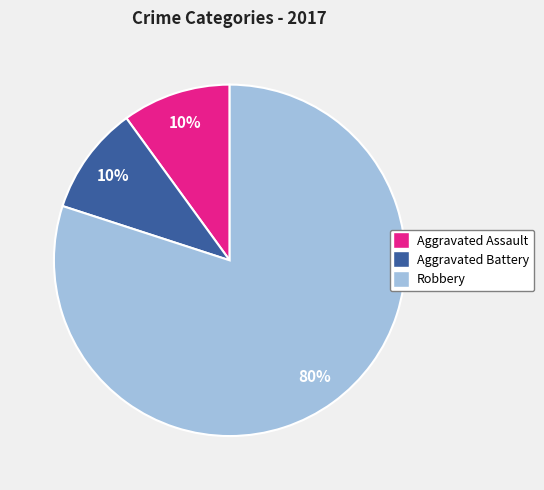

Is it true that Aggravated Battery is 10% of the pie?

True